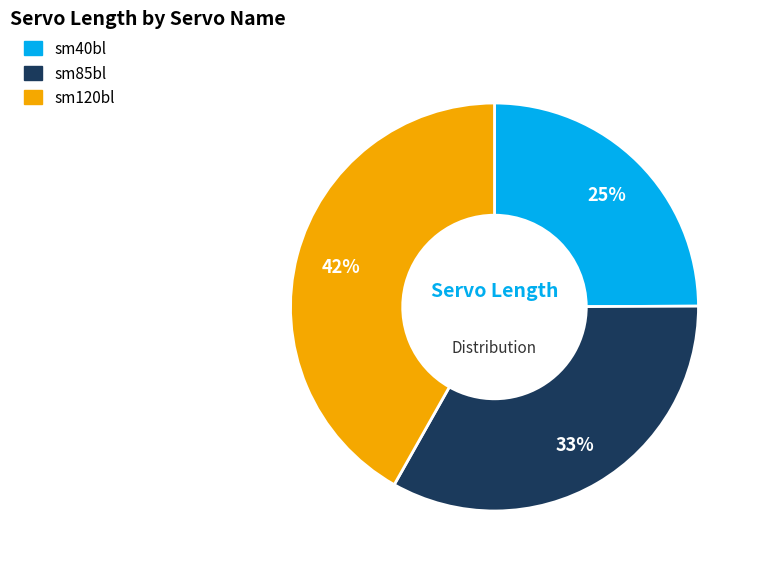

Does sm40bl represent more than half of the total?

No